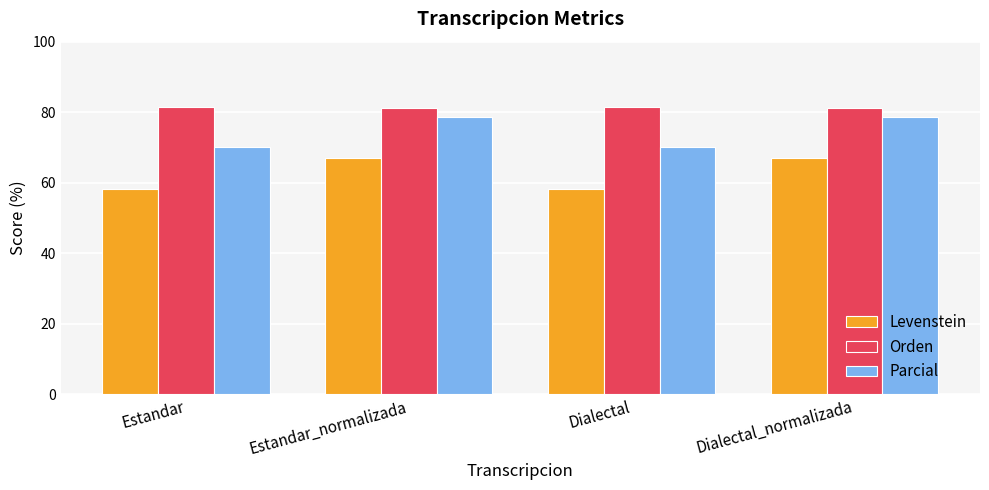

How many bars are there in each group?

3